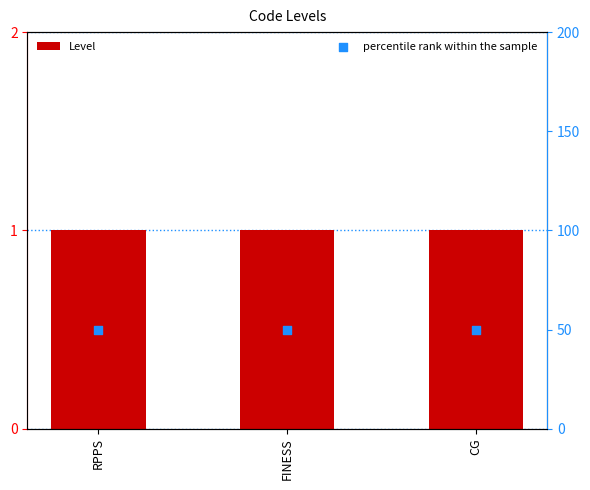

At how many categories does at least one series exceed 13?

3